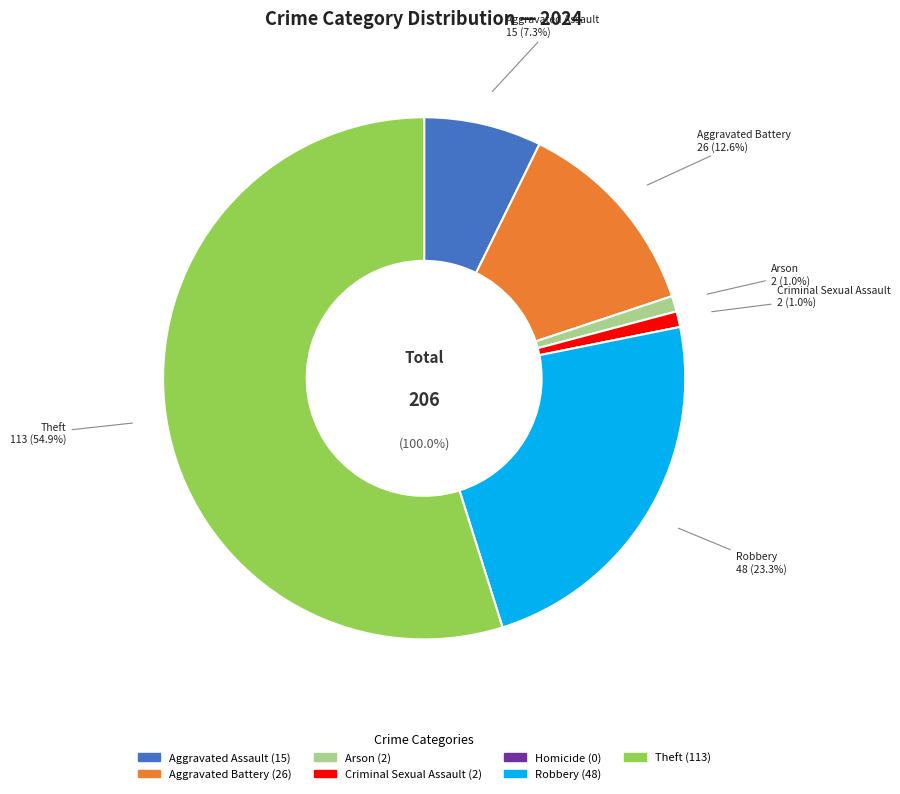

Is it true that Aggravated Battery is 7% of the pie?

False